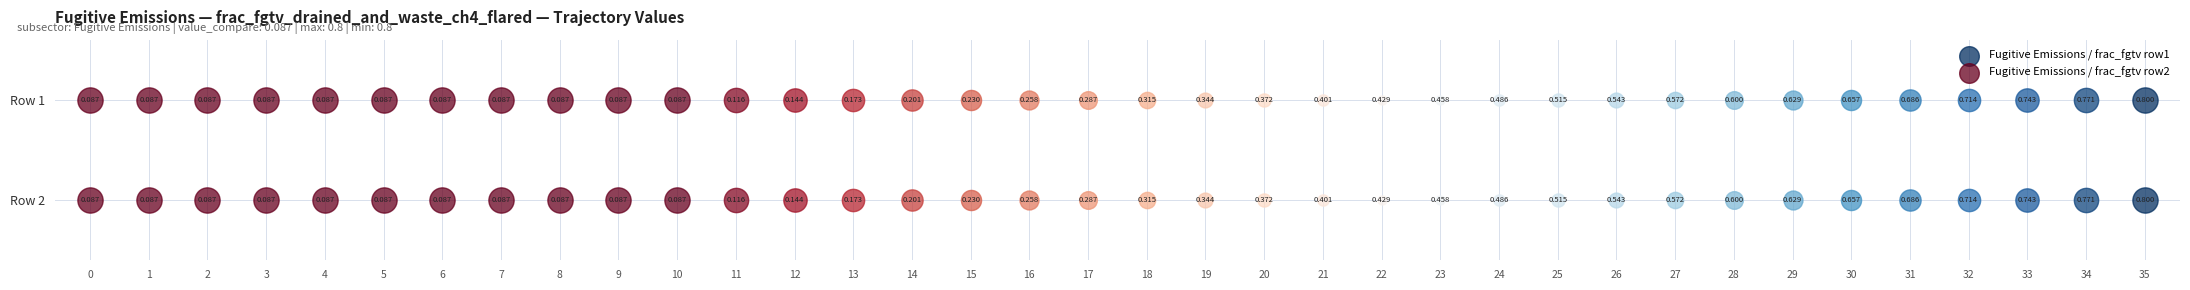

Reading left to right, transcribe all the data shown in this chart.

Fugitive Emissions / frac_fgtv row1: 0=0.1	1=0.1	2=0.1	3=0.1	4=0.1	5=0.1	6=0.1	7=0.1	8=0.1	9=0.1	10=0.1	11=0.1	12=0.1	13=0.2	14=0.2	15=0.2	16=0.3	17=0.3	18=0.3	19=0.3	20=0.4	21=0.4	22=0.4	23=0.5	24=0.5	25=0.5	26=0.5	27=0.6	28=0.6	29=0.6	30=0.7	31=0.7	32=0.7	33=0.7	34=0.8	35=0.8
Fugitive Emissions / frac_fgtv row2: 0=0.1	1=0.1	2=0.1	3=0.1	4=0.1	5=0.1	6=0.1	7=0.1	8=0.1	9=0.1	10=0.1	11=0.1	12=0.1	13=0.2	14=0.2	15=0.2	16=0.3	17=0.3	18=0.3	19=0.3	20=0.4	21=0.4	22=0.4	23=0.5	24=0.5	25=0.5	26=0.5	27=0.6	28=0.6	29=0.6	30=0.7	31=0.7	32=0.7	33=0.7	34=0.8	35=0.8